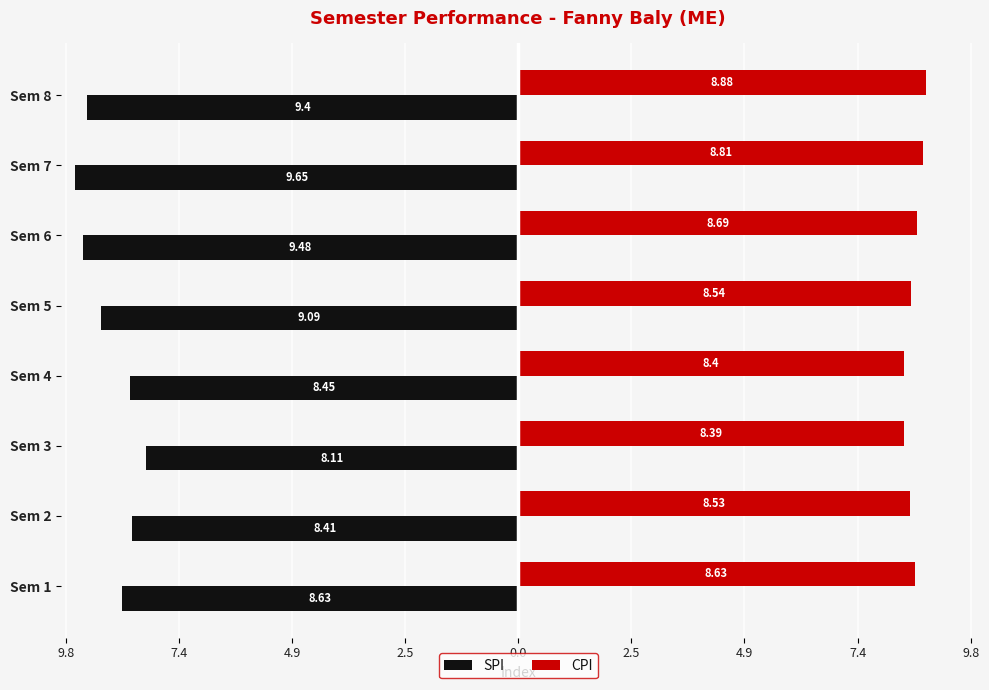

How many groups of bars are there?

8